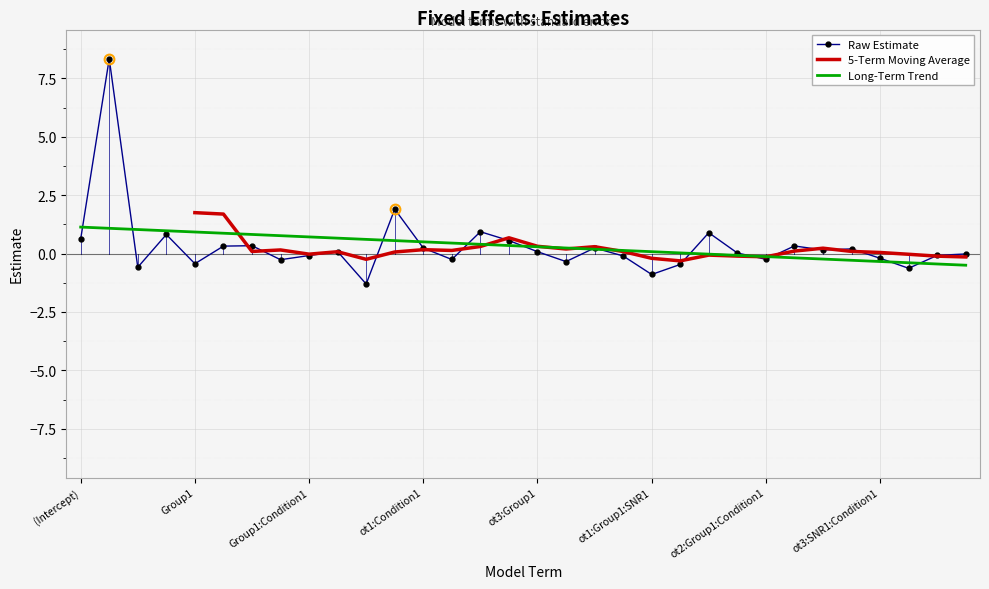

What is the change in value from Group1:SNR1:Condition1 to ot3:Group1:SNR1?

+0.3